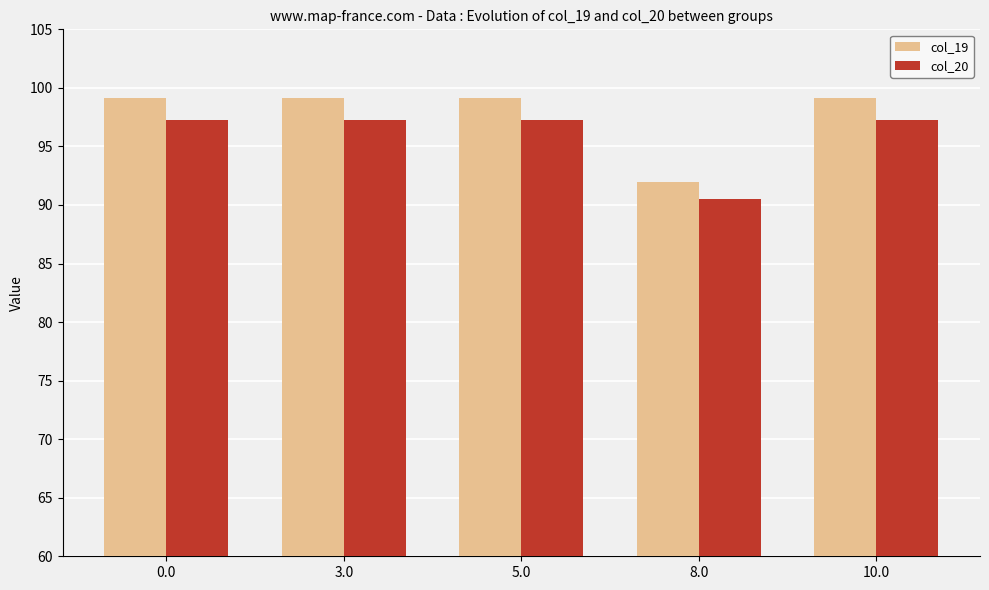

What is the label of the 2nd bar from the left?

3.0